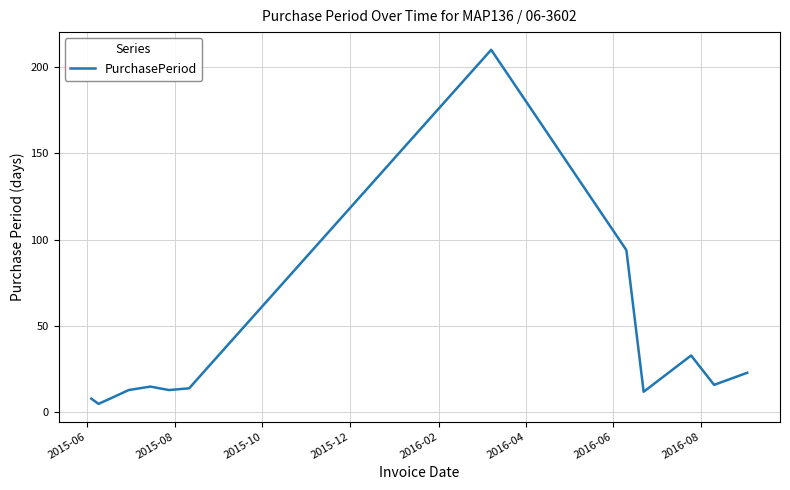

What is the minimum value shown in the chart?

5